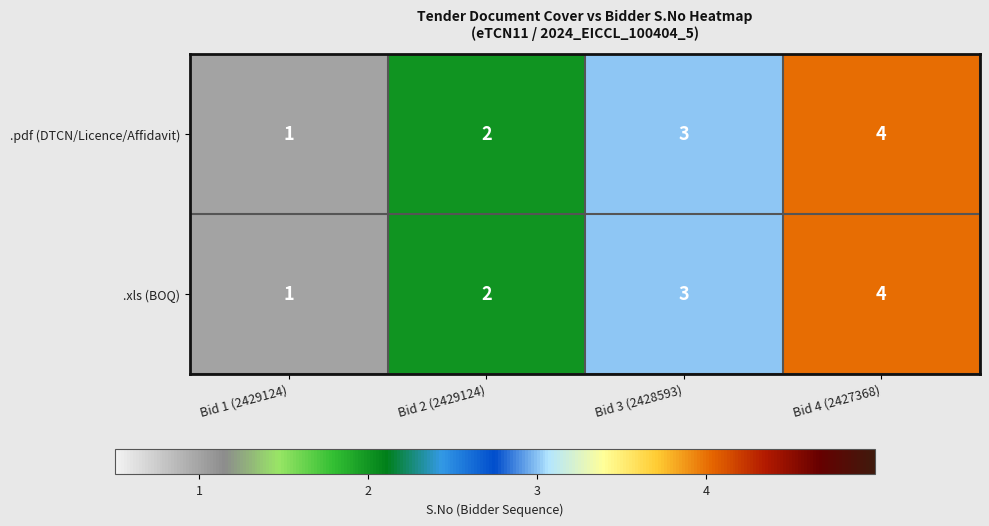

What is the difference between the maximum and minimum values in the .xls (BOQ) series?

3